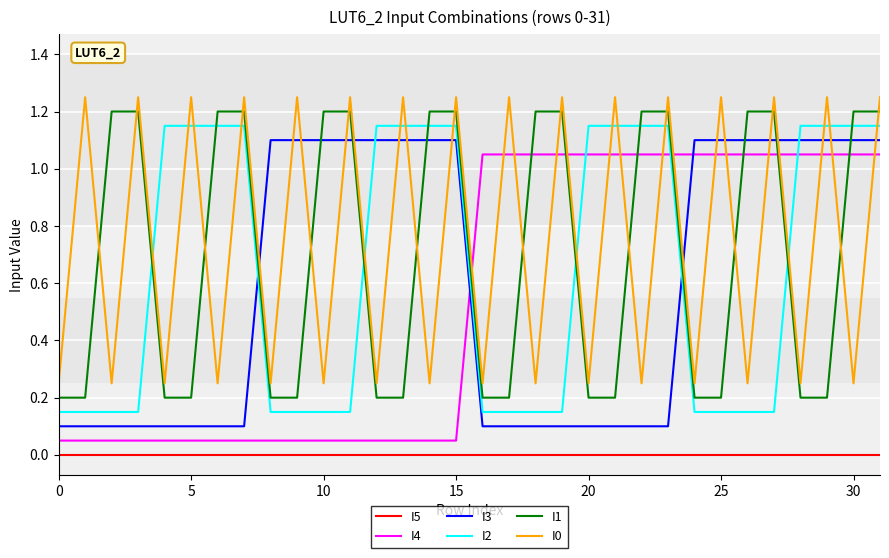

What is the difference between the second highest and minimum values in the I0 series?

1.0